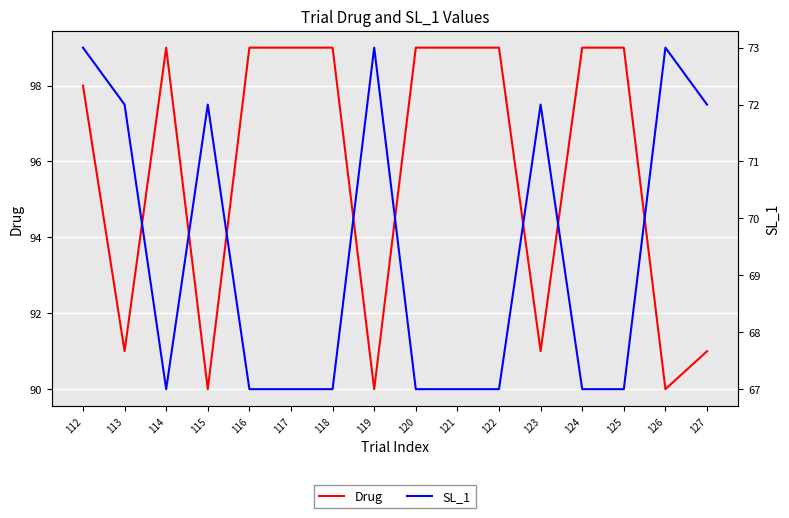

Between 113 and 117, which is larger?

117